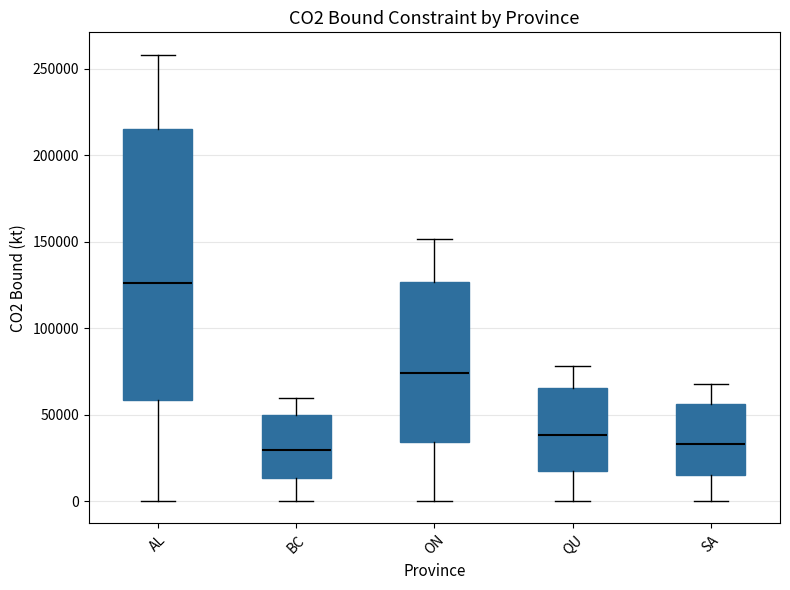

Which box's median line is the highest?

AL